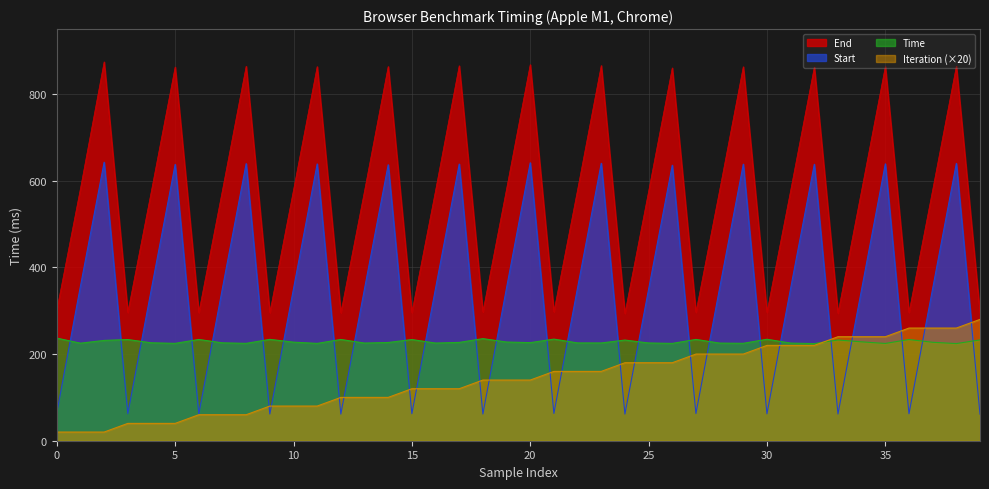

Rank the series by their average value, from lowest to highest.

Iteration (×20), Time, Start, End